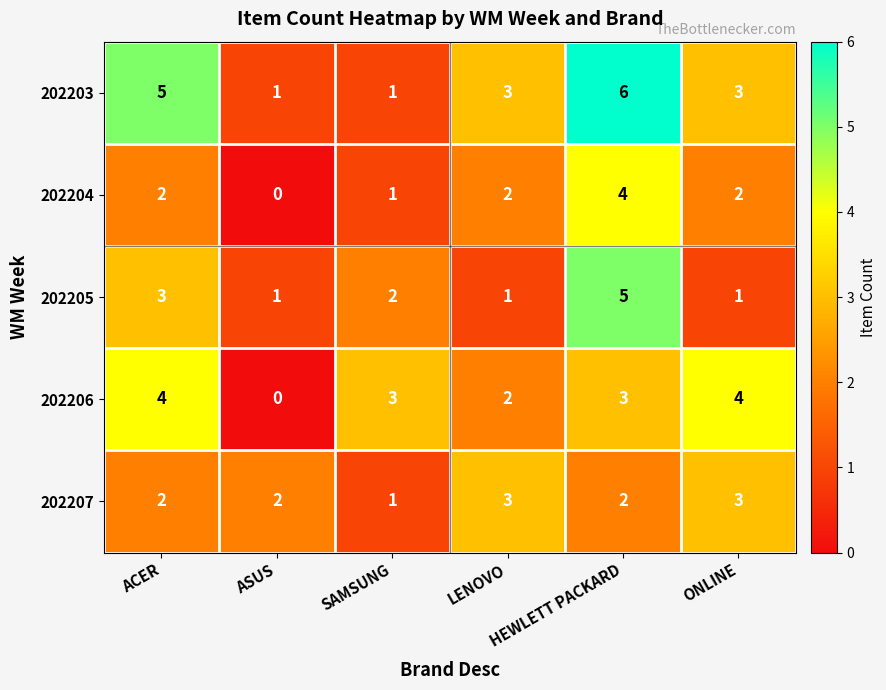

What is the difference between the highest and lowest values at ACER?

3